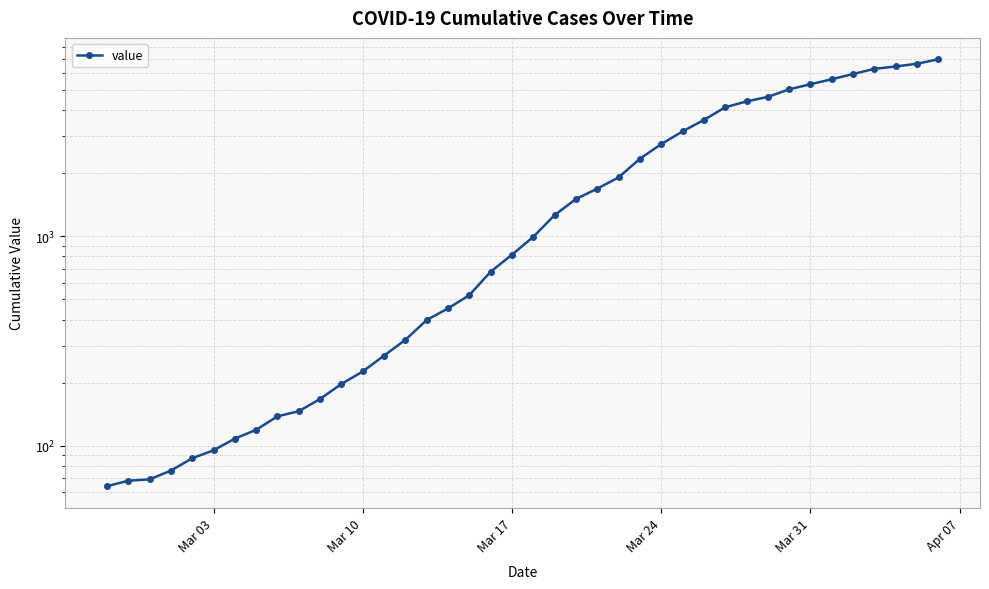

How many values are below 993?

20